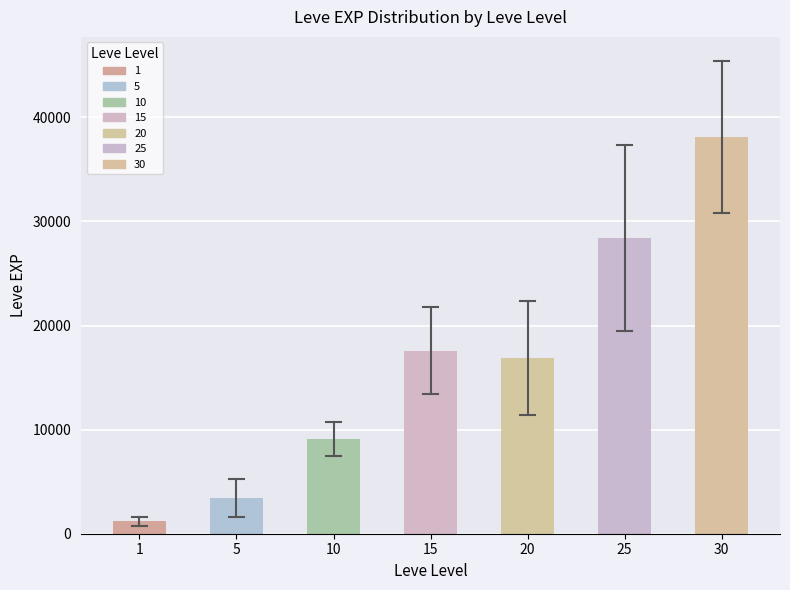

Reading left to right, what are all the values shown in this chart?

1213.3	3405.0	9106.7	17563.3	16865.0	28393.3	38131.7